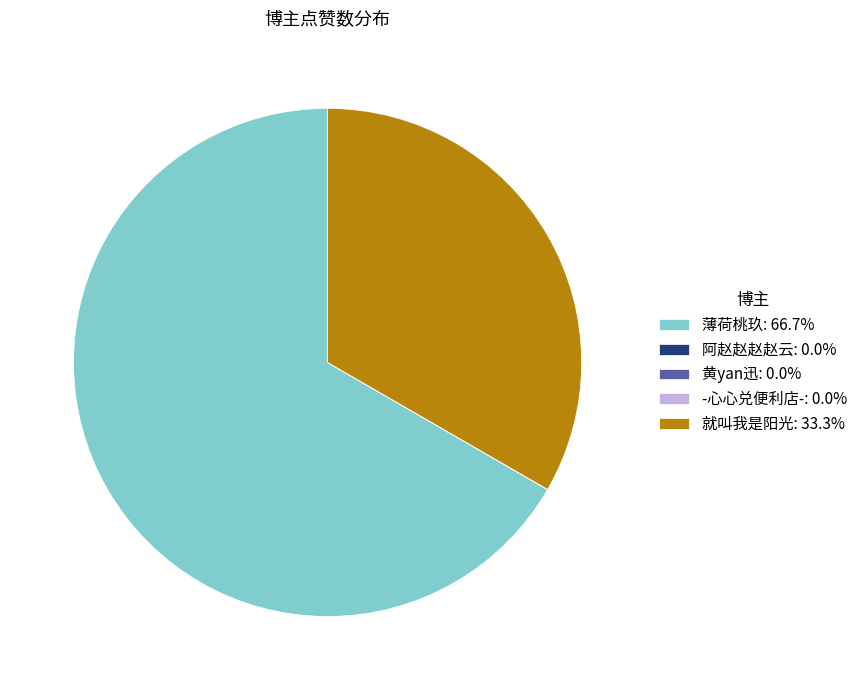

Is 薄荷桃玖: 66.7% the majority of the pie?

Yes